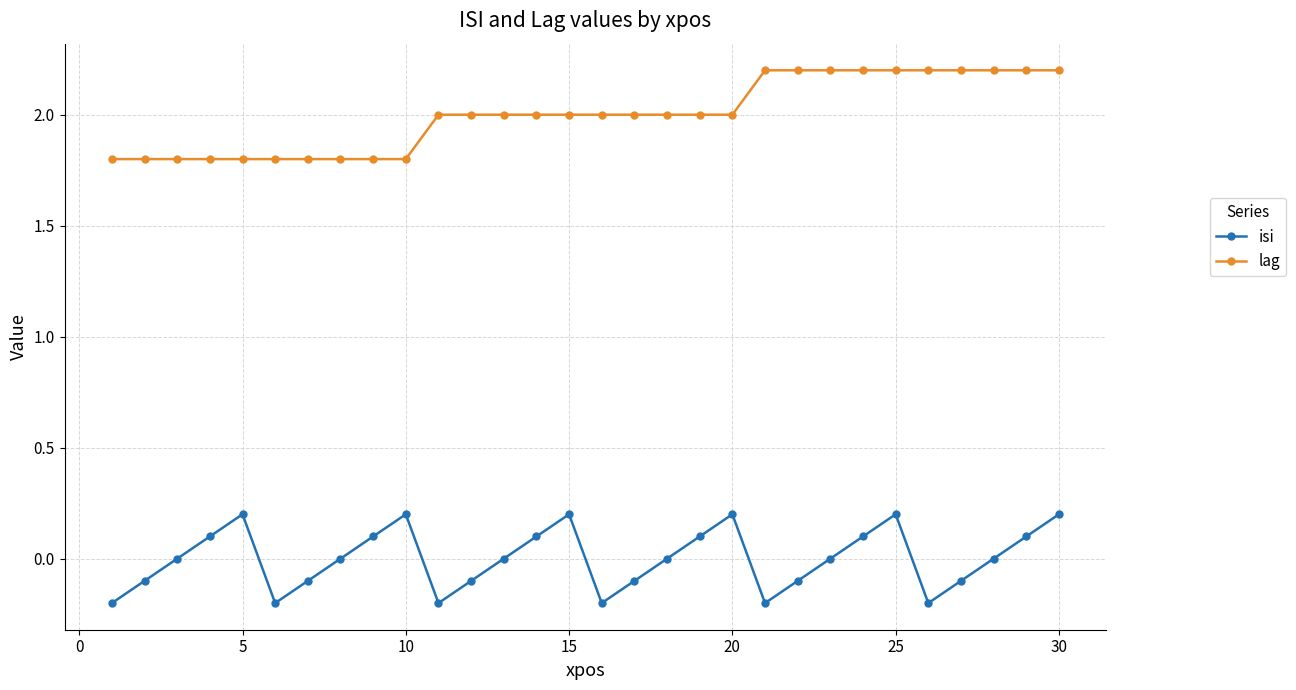

What is the minimum value shown in the chart?

-0.2